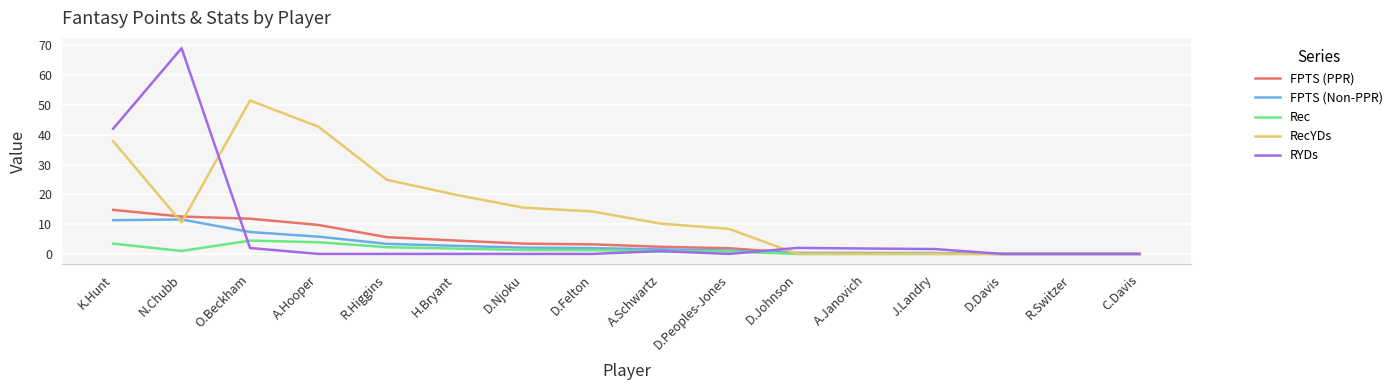

List the series in order of their peak value, highest first.

RYDs, RecYDs, FPTS (PPR), FPTS (Non-PPR), Rec